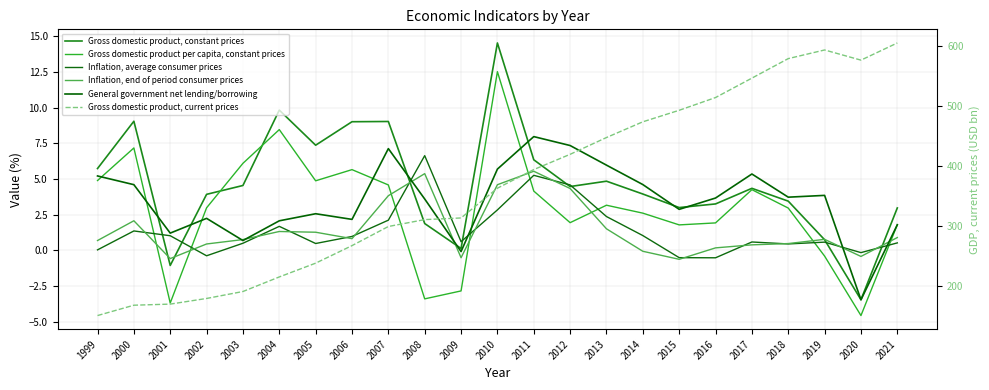

What is the lowest value of the General government net lending/borrowing series?

-3.5